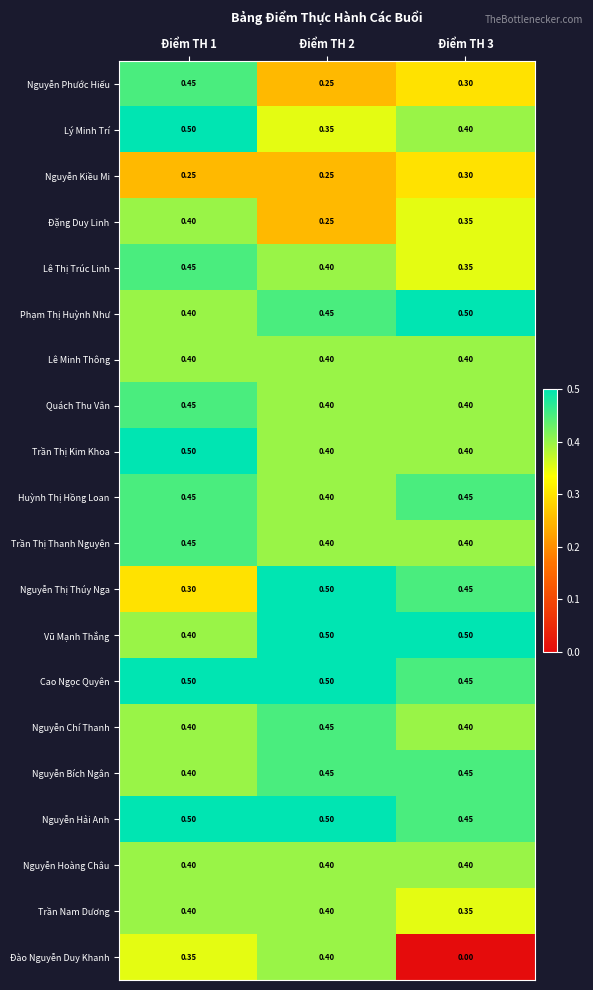

What is the difference between the highest and lowest values at Điểm TH 3?

0.5